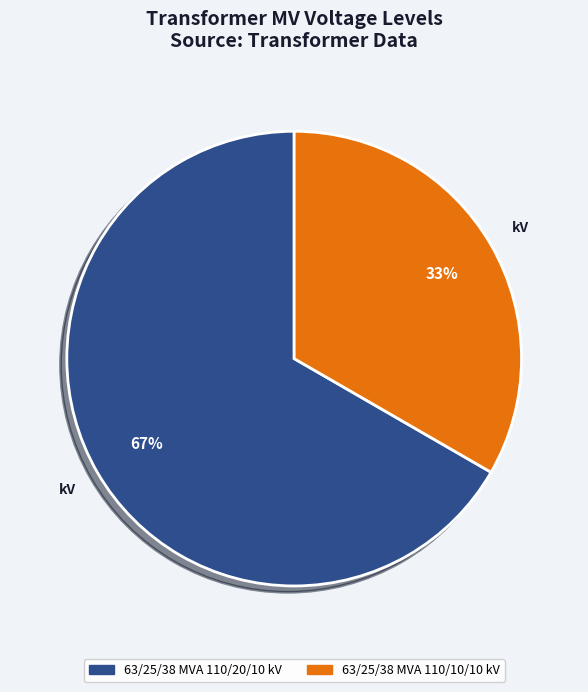

To the nearest percent, what percentage of the pie is 63/25/38 MVA 110/20/10 kV?

67%